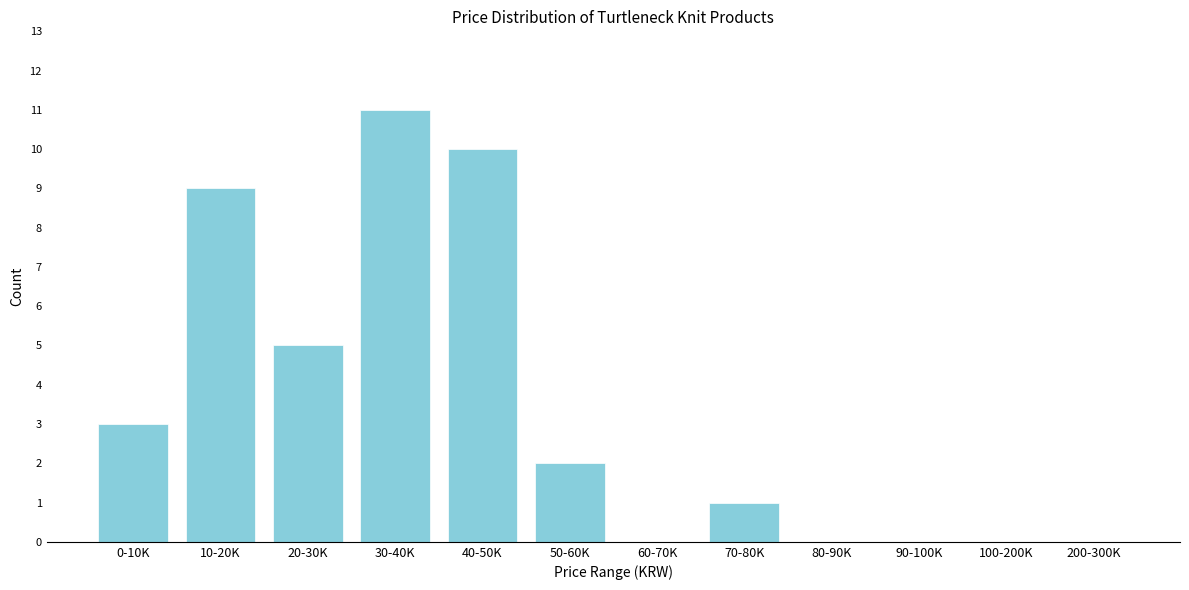

Reading left to right, transcribe all the data shown in this chart.

0-10K=3	10-20K=9	20-30K=5	30-40K=11	40-50K=10	50-60K=2	60-70K=0	70-80K=1	80-90K=0	90-100K=0	100-200K=0	200-300K=0